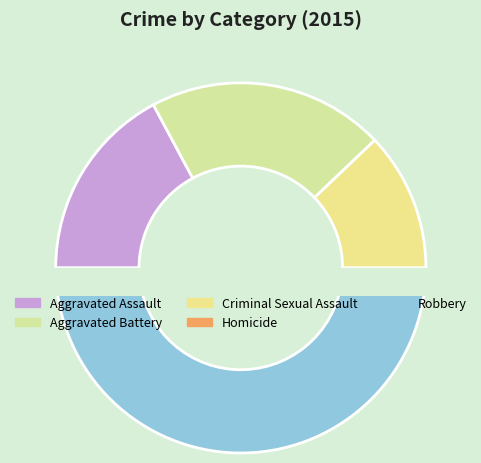

To the nearest percent, what is the average slice percentage?

20%